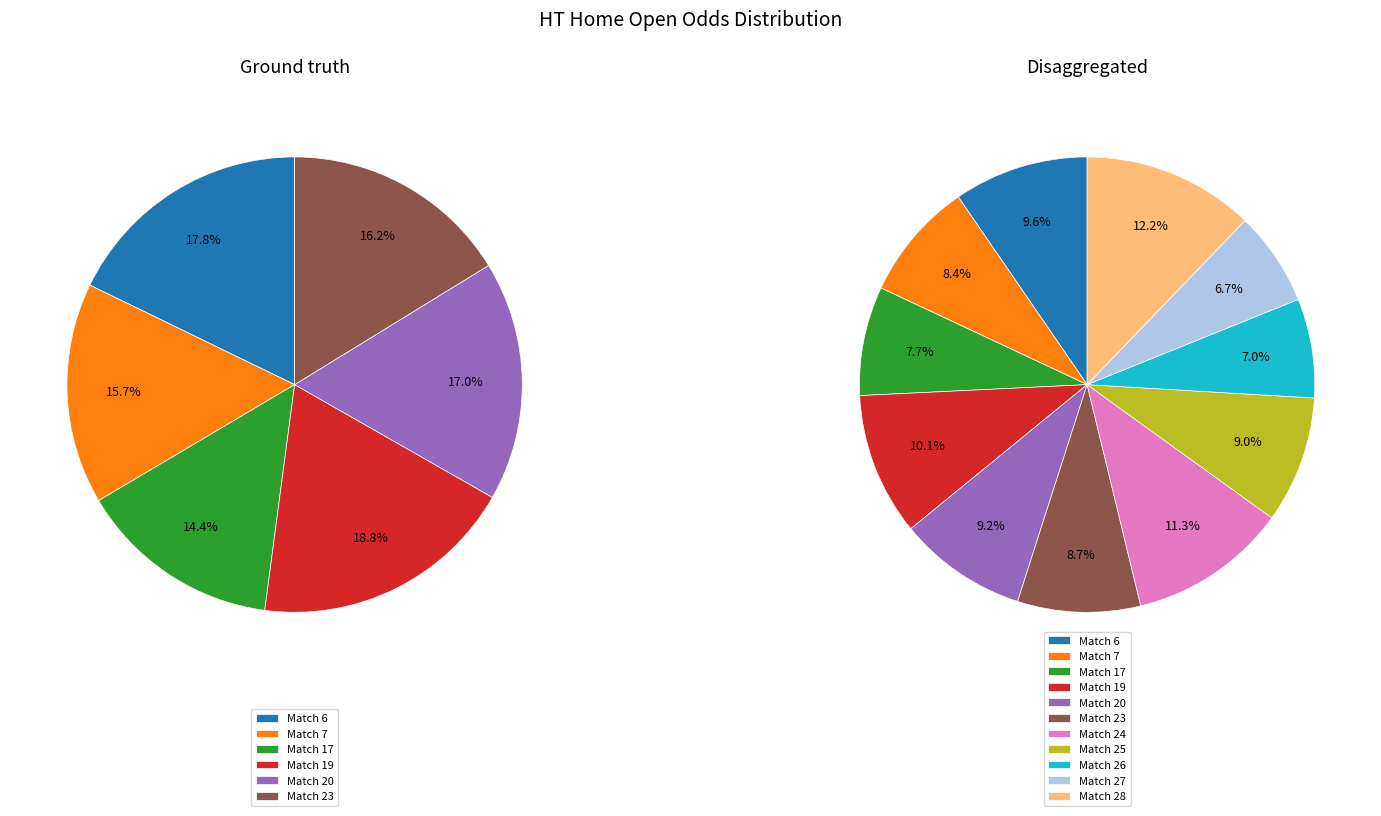

To the nearest percent, what portion does 24 represent?

11%